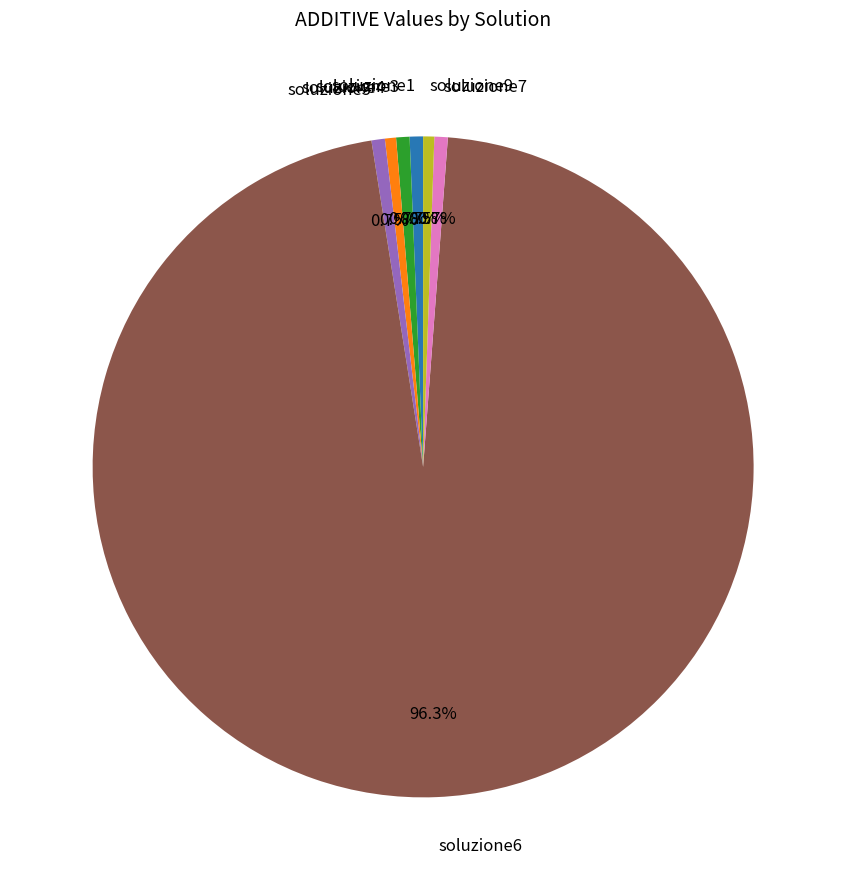

Does soluzione6 account for over 50% of the chart?

Yes